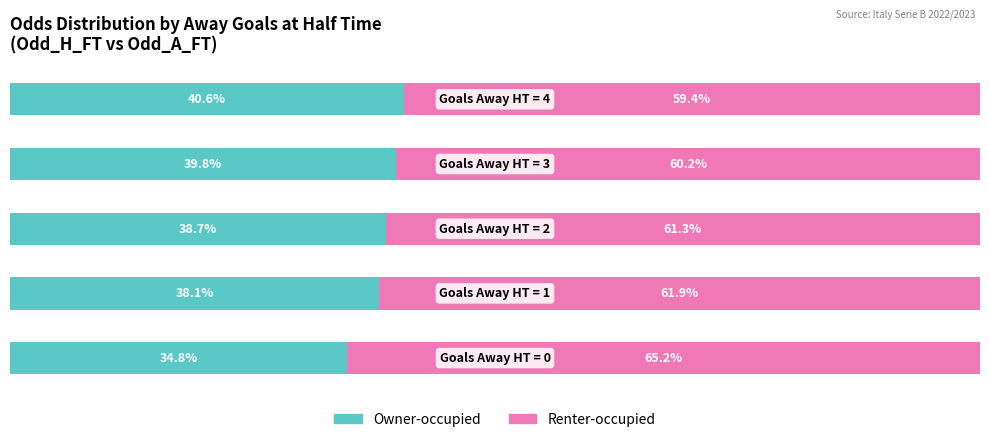

List the series in order of their overall mean, highest first.

Renter-occupied, Owner-occupied